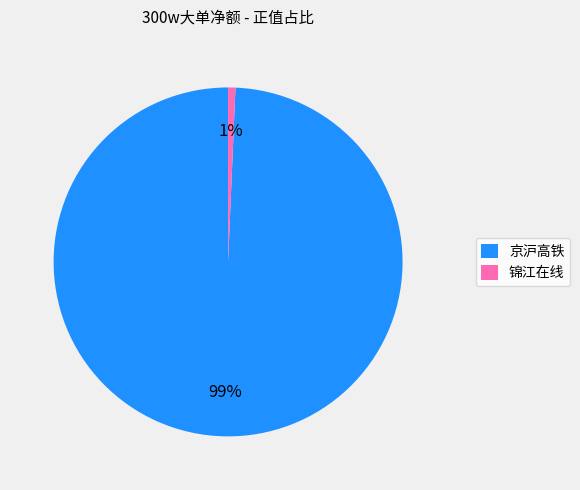

Rank the categories by value from highest to lowest.

京沪高铁, 锦江在线